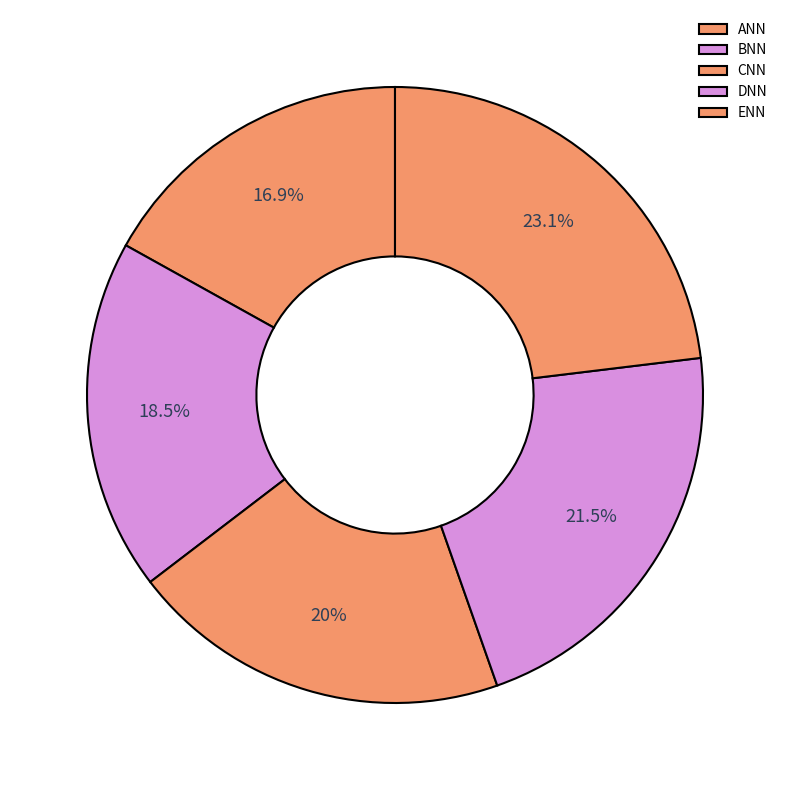

Does ENN account for over 50% of the chart?

No